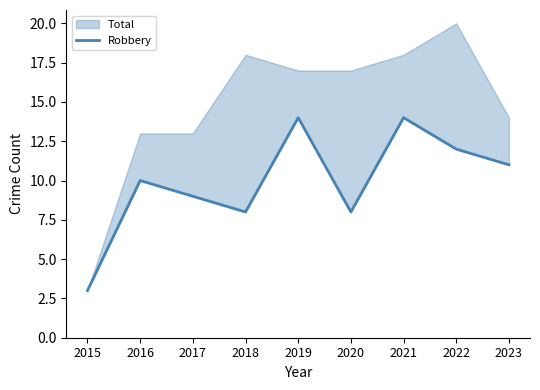

Where is the first local maximum?

2016